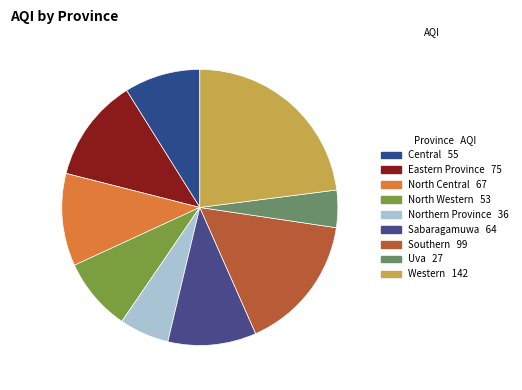

Rank the categories by value from lowest to highest.

Uva, Northern Province, North Western, Central, Sabaragamuwa, North Central, Eastern Province, Southern, Western